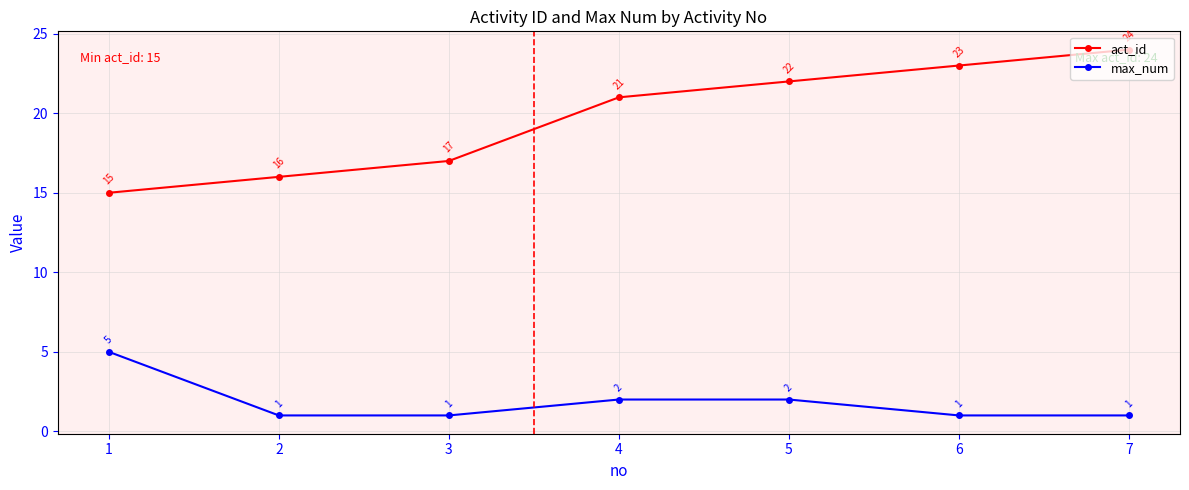

True or false: max_num and act_id intersect in this chart.

False